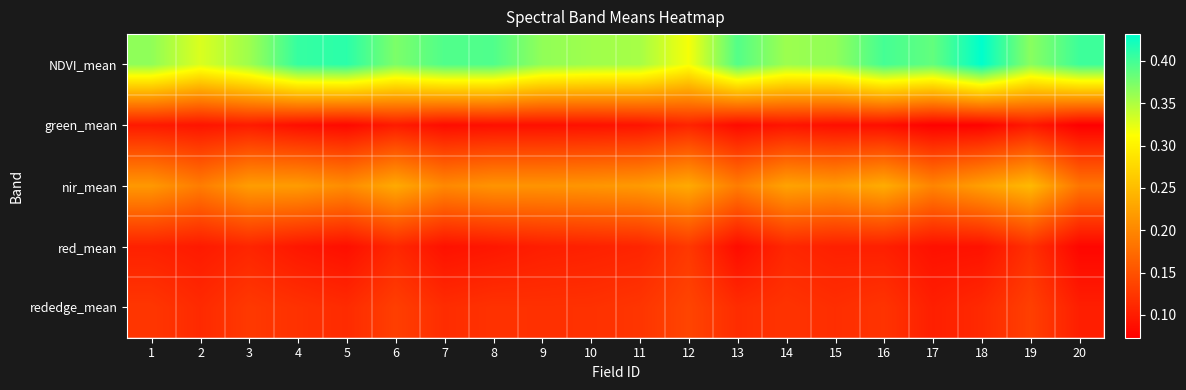

Rank the series at 19 from highest to lowest value.

NDVI_mean, nir_mean, rededge_mean, red_mean, green_mean